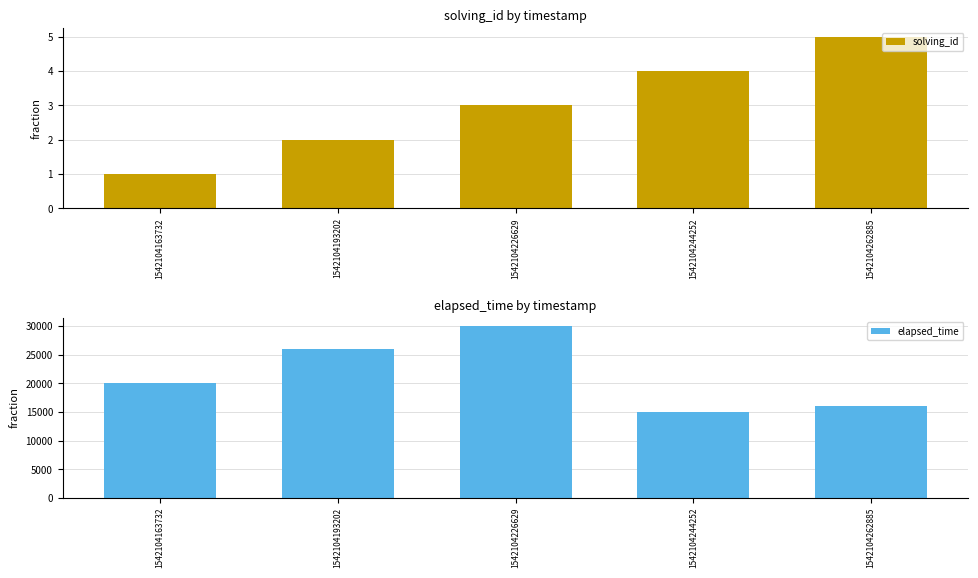

What value does the elapsed_time series have at 1542104193202, to the nearest 100?

26000